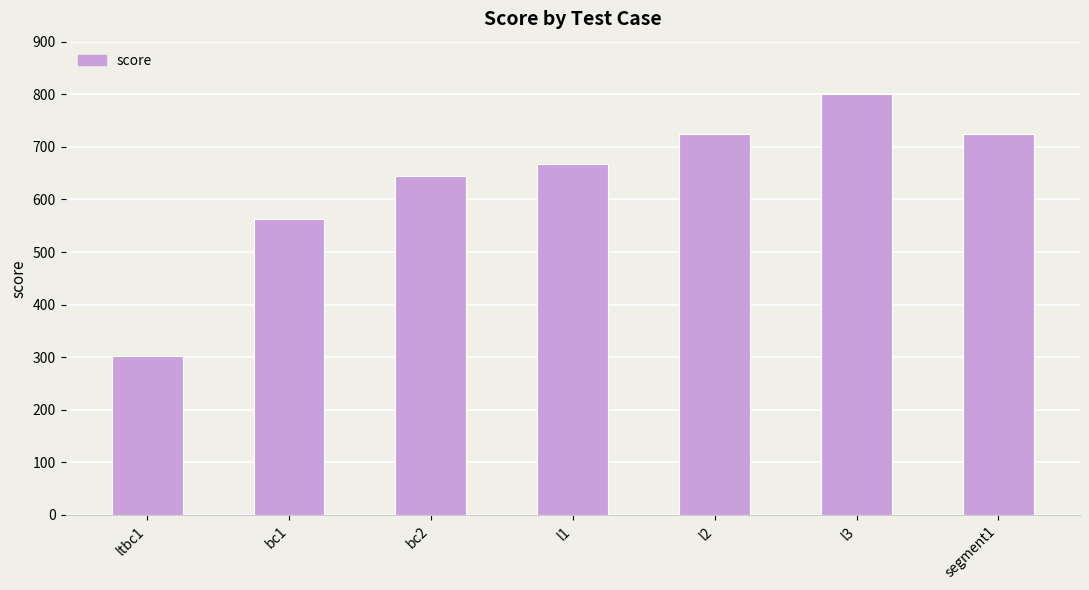

Which category has the lowest value across all series?

ltbc1